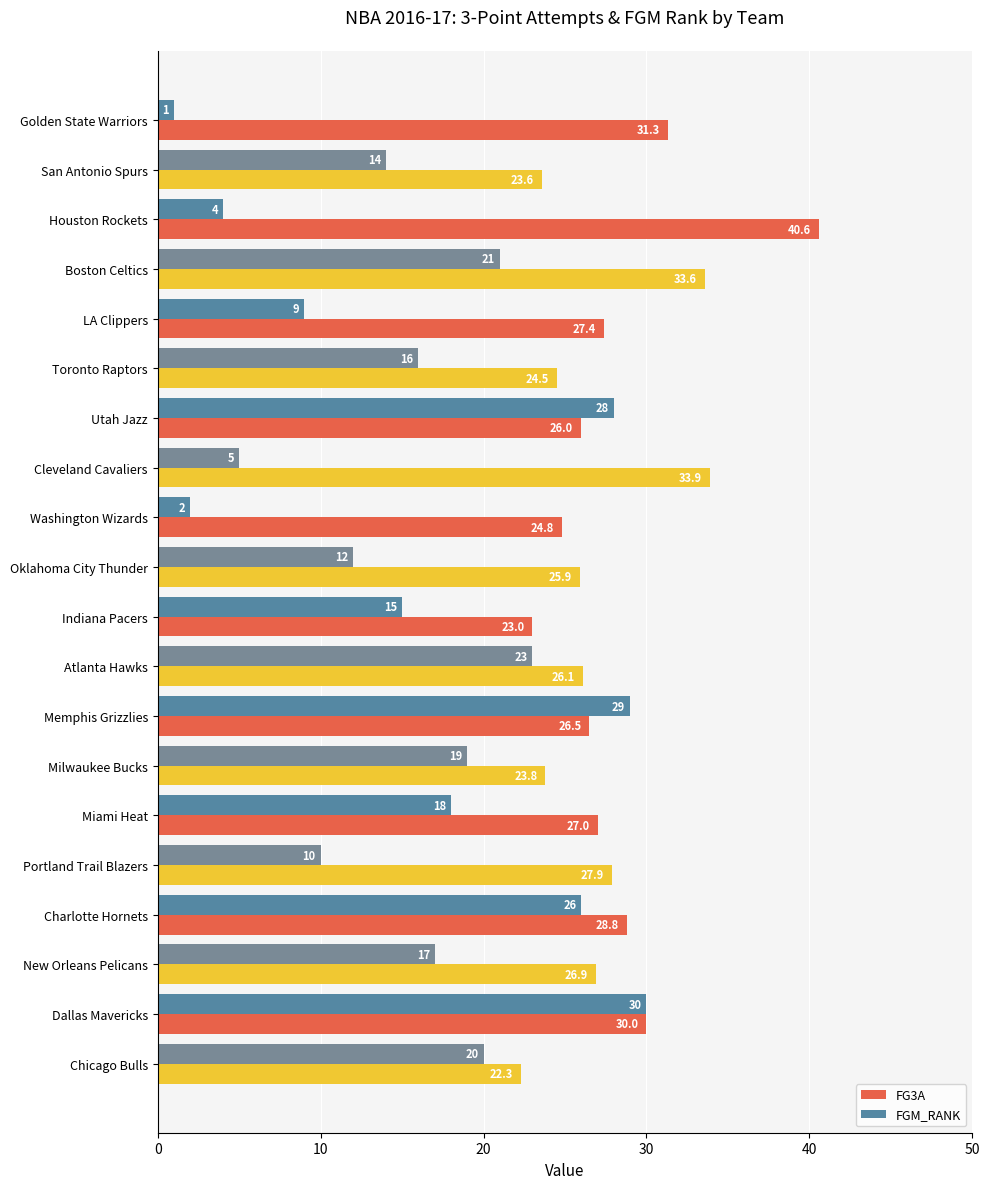

List the series in order of their peak value, highest first.

FG3A, FGM_RANK